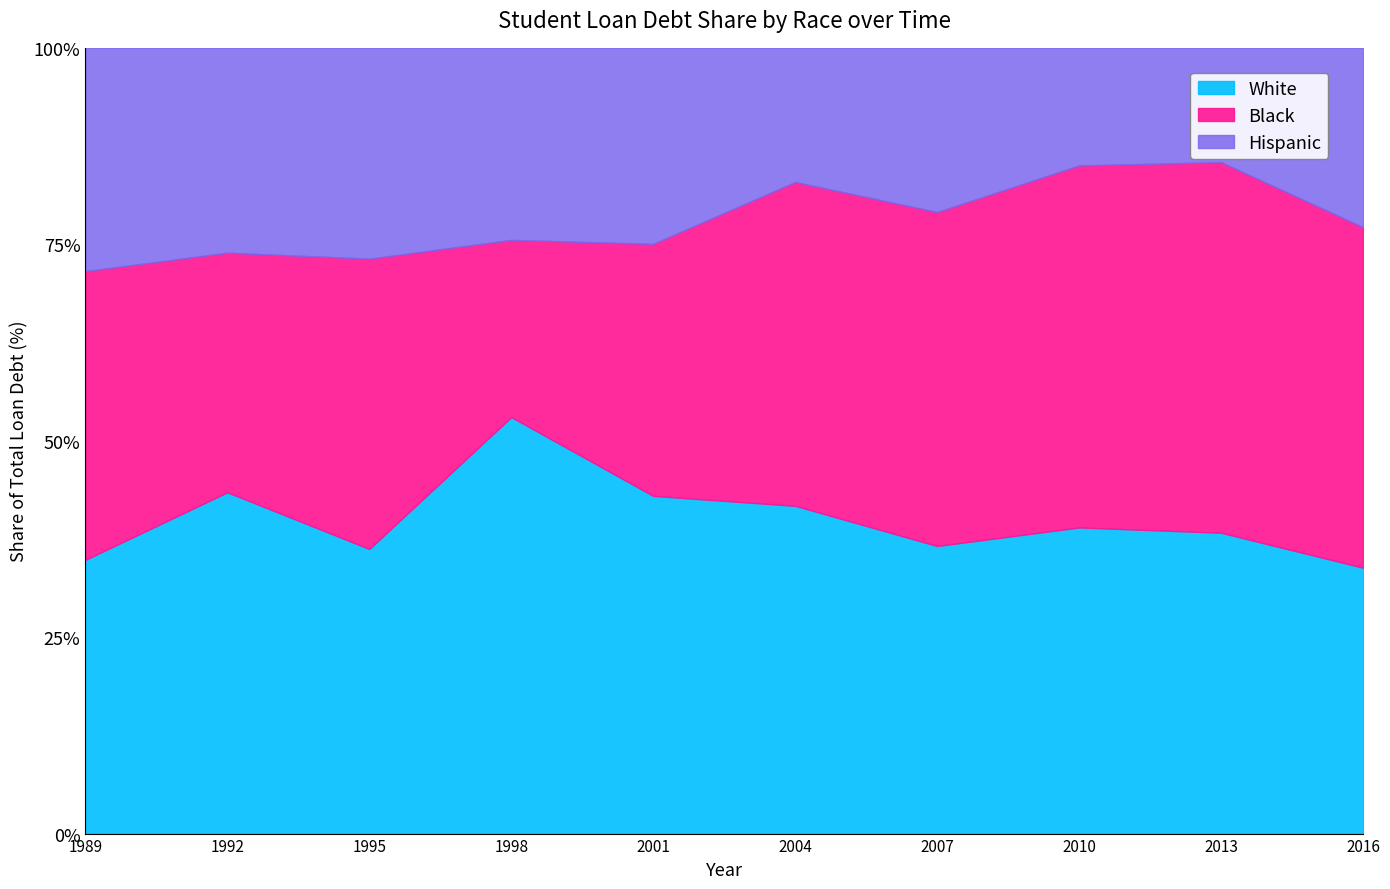

At 2010, list the series in order from smallest to largest.

Hispanic, White, Black